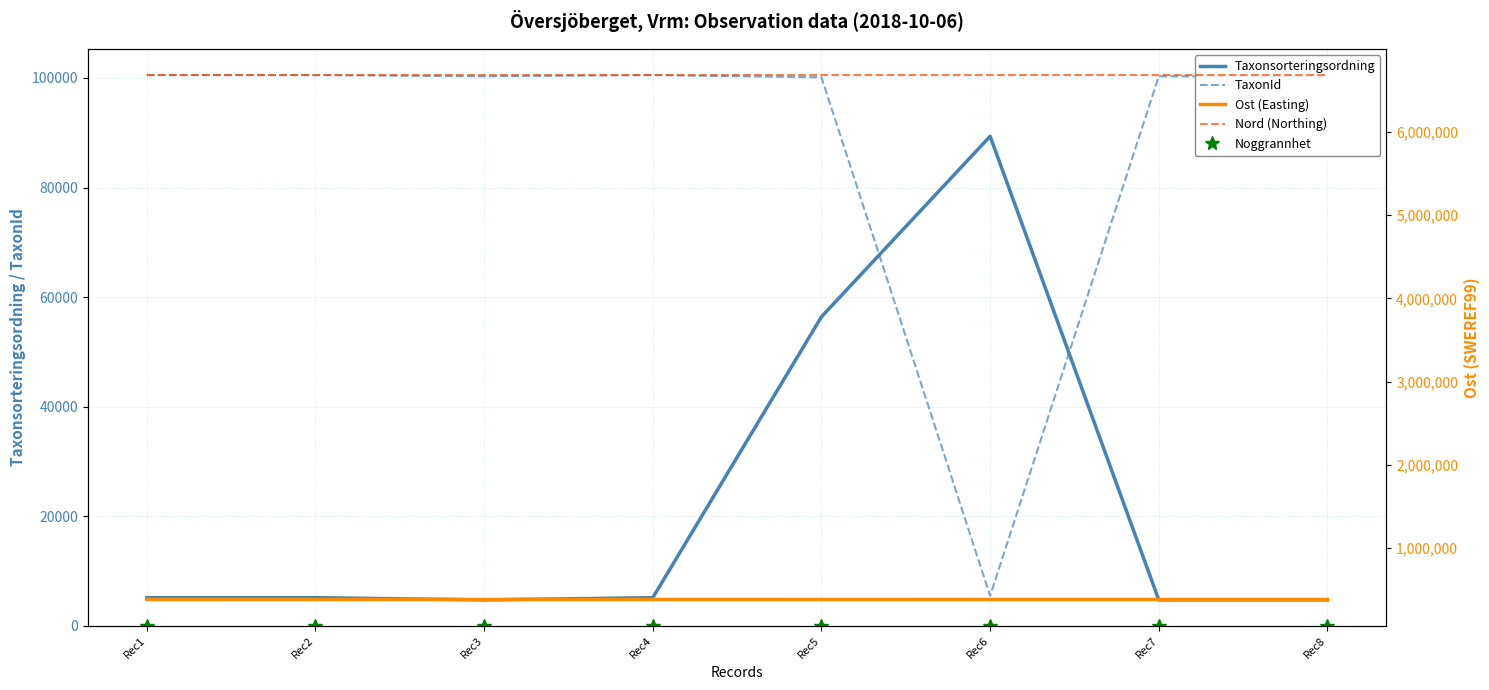

The value of Taxonsorteringsordning at Rec6 is 89356.0. True or false?

True